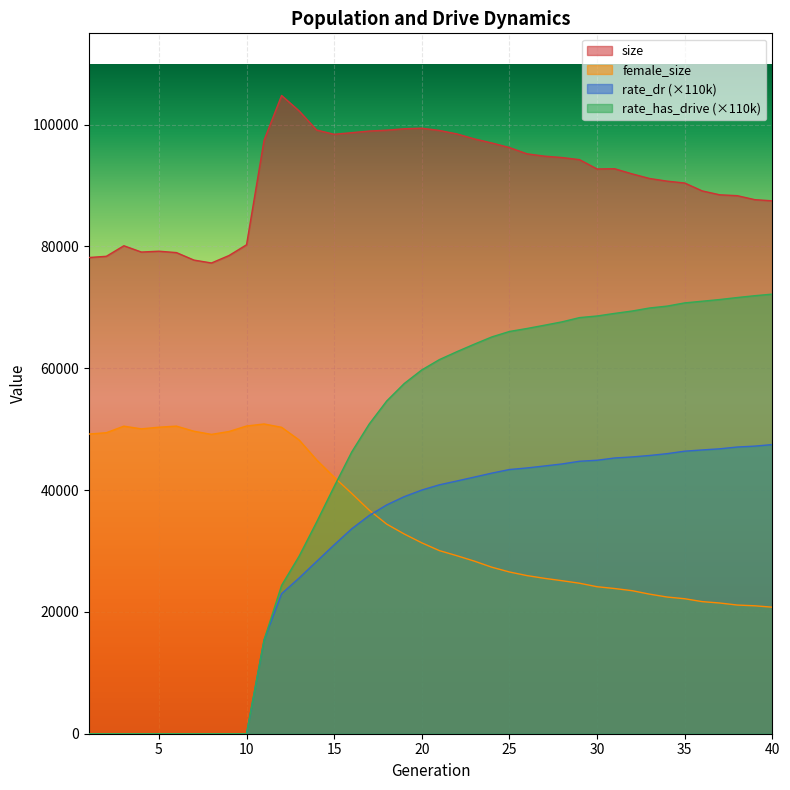

Reading right to left, list all the values displayed in this chart.

size: 87499.0	87691.0	88345.0	88489.0	89127.0	90425.0	90731.0	91166.0	91924.0	92770.0	92732.0	94260.0	94609.0	94834.0	95219.0	96246.0	96994.0	97667.0	98487.0	99056.0	99423.0	99333.0	99099.0	98959.0	98688.0	98423.0	99125.0	102264.0	104798.0	97455.0	80282.0	78518.0	77295.0	77769.0	79001.0	79227.0	79091.0	80123.0	78391.0	78187.0
female_size: 20775.0	21005.0	21127.0	21462.0	21690.0	22164.0	22443.0	22916.0	23487.0	23841.0	24135.0	24710.0	25125.0	25514.0	25964.0	26558.0	27337.0	28338.0	29230.0	30069.0	31344.0	32793.0	34413.0	36711.0	39461.0	42120.0	44957.0	48233.0	50314.0	50859.0	50525.0	49623.0	49150.0	49668.0	50505.0	50329.0	50059.0	50499.0	49424.0	49204.0
rate_dr: 47476.8	47223.5	47075.0	46781.6	46594.6	46392.1	45986.9	45687.0	45448.2	45274.9	44901.6	44739.5	44294.6	43962.8	43637.1	43378.8	42792.4	42138.9	41497.1	40867.4	40011.0	38927.8	37573.6	35836.3	33644.6	31010.9	28290.5	25568.0	22990.2	15399.9	0.0	0.0	0.0	0.0	0.0	0.0	0.0	0.0	0.0	0.0
rate_has_drive: 72180.5	71921.2	71619.4	71292.5	71012.5	70740.3	70213.8	69906.4	69404.8	69014.1	68589.1	68325.2	67626.0	67073.9	66535.9	66046.8	65157.7	63967.9	62727.5	61424.0	59734.6	57507.8	54643.7	50854.0	46255.6	40593.0	34759.0	29149.9	24357.2	15399.9	0.0	0.0	0.0	0.0	0.0	0.0	0.0	0.0	0.0	0.0